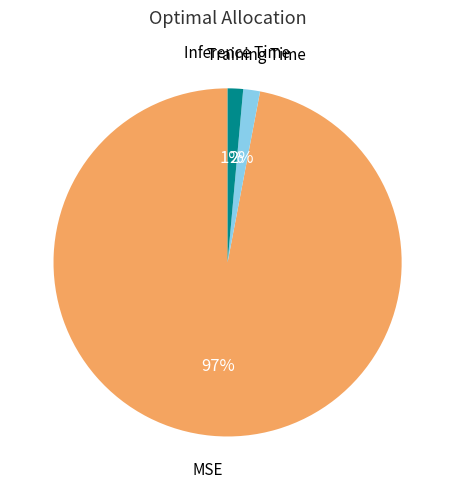

To the nearest percent, what is the average slice percentage?

33%